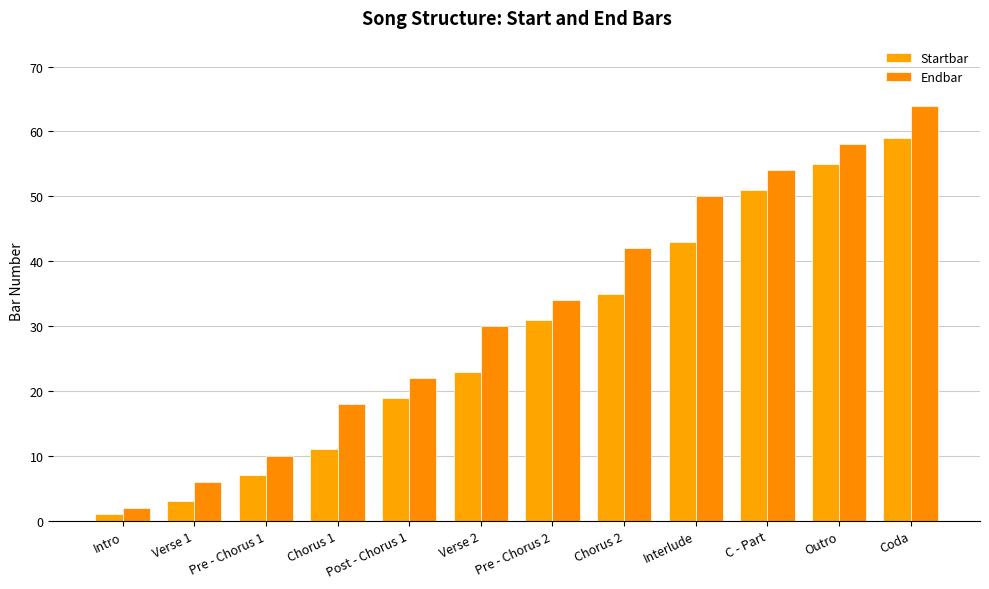

What is the spread (max minus min) of values at Pre - Chorus 1?

3